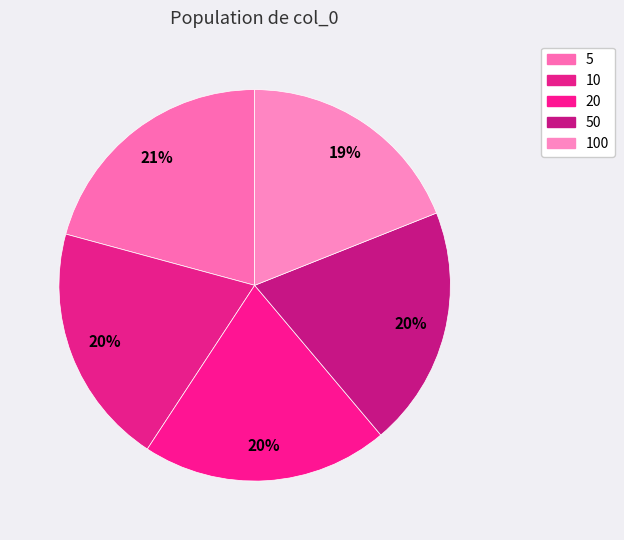

What is the largest slice in the pie chart?

5